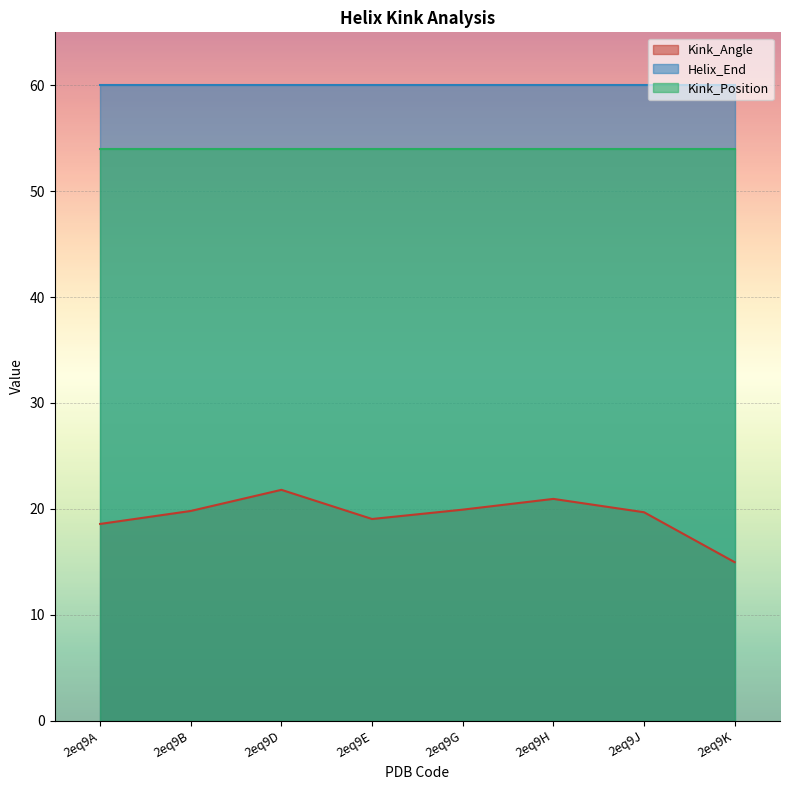

The value of Kink_Position at 2eq9J is 54.0. True or false?

True